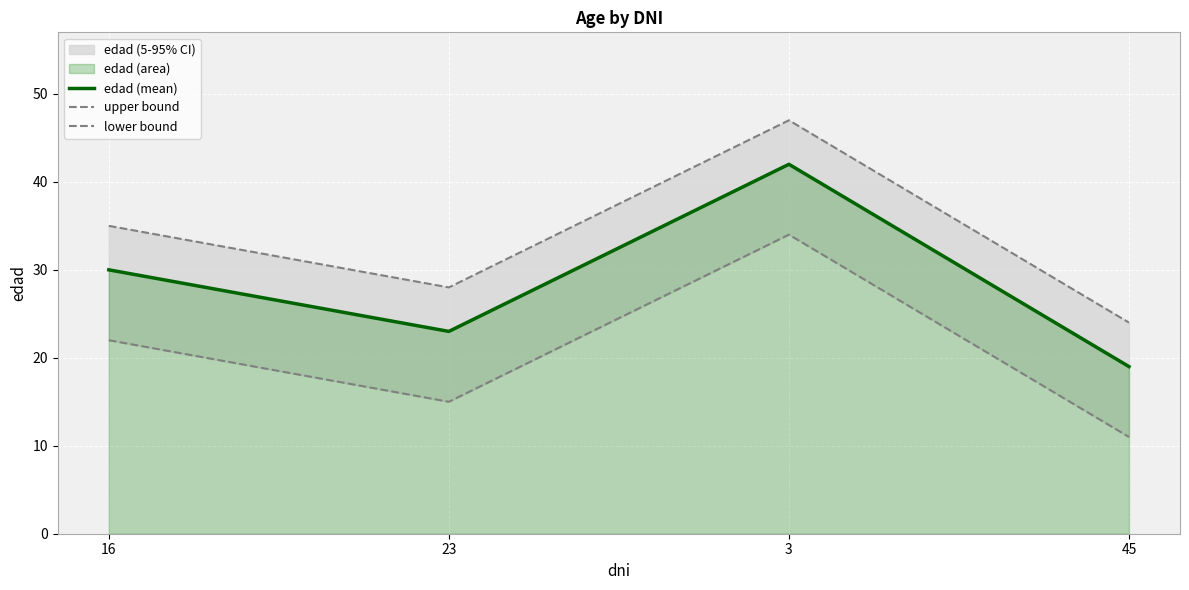

The edad (mean) series shows 20 at 16. True or false?

False